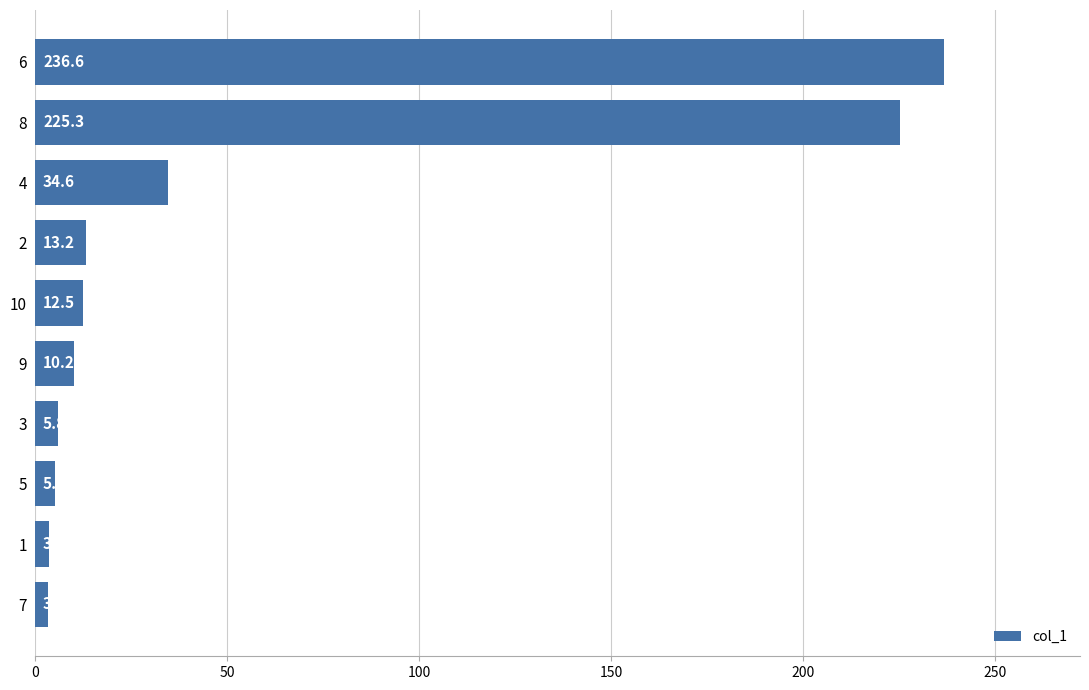

At which label is the value closest to 119?

4